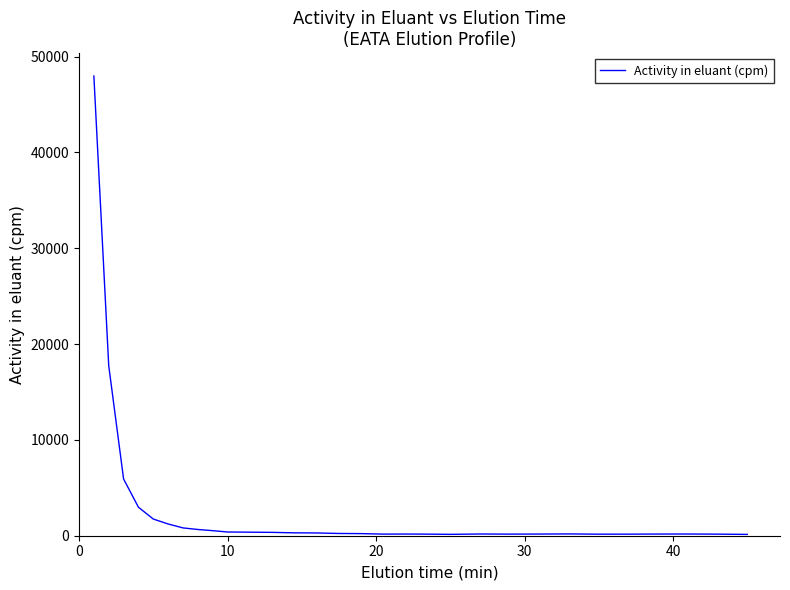

What is the maximum value shown in the chart?

47976.6